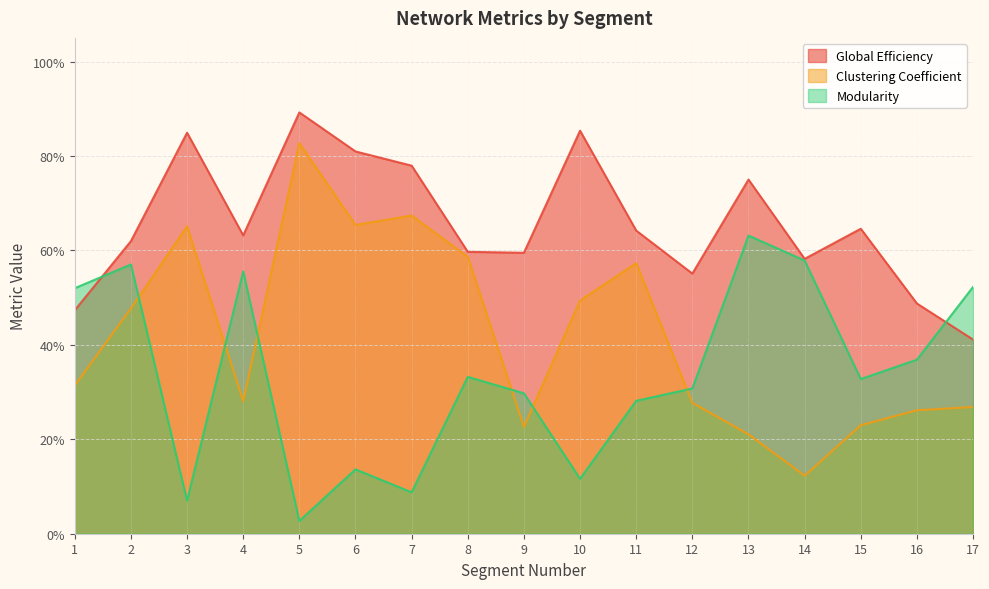

True or false: Clustering Coefficient and Modularity cross at least once.

True